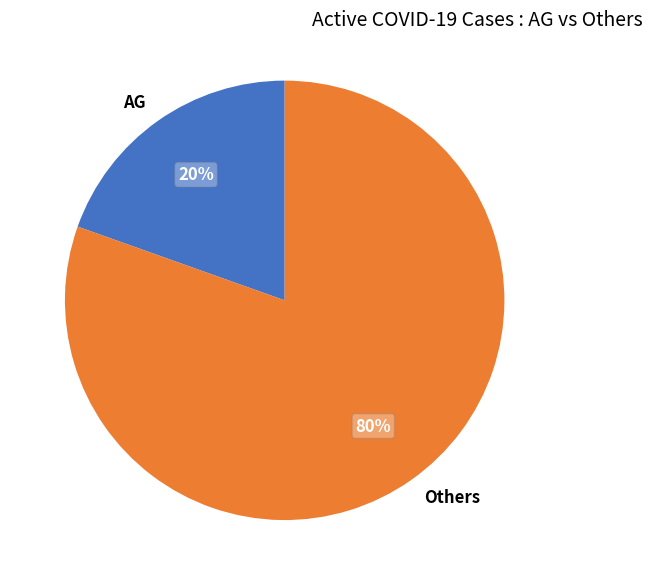

To the nearest percent, what is the average slice percentage?

50%